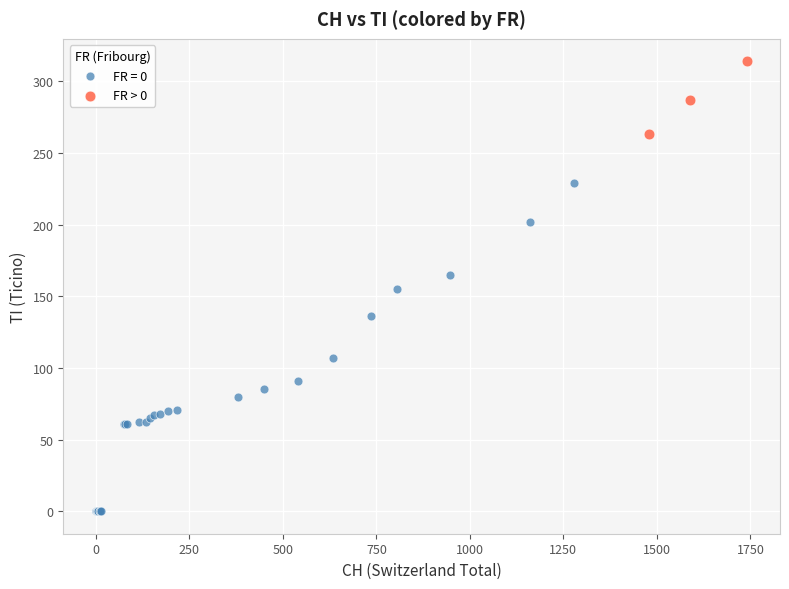

Which series contains the lowest Y value?

FR = 0